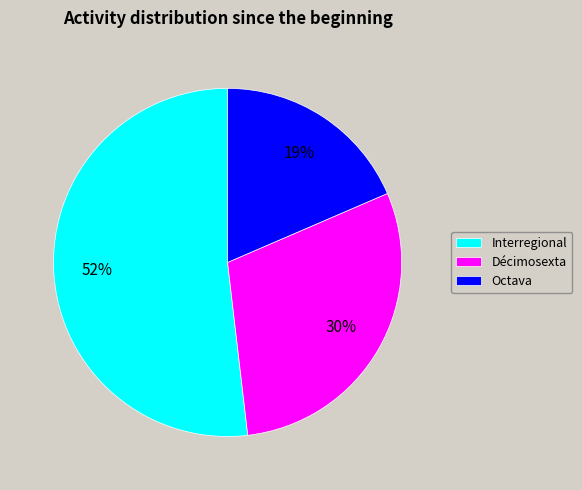

What is the ratio of the value at Décimosexta to the value at Interregional?

0.6